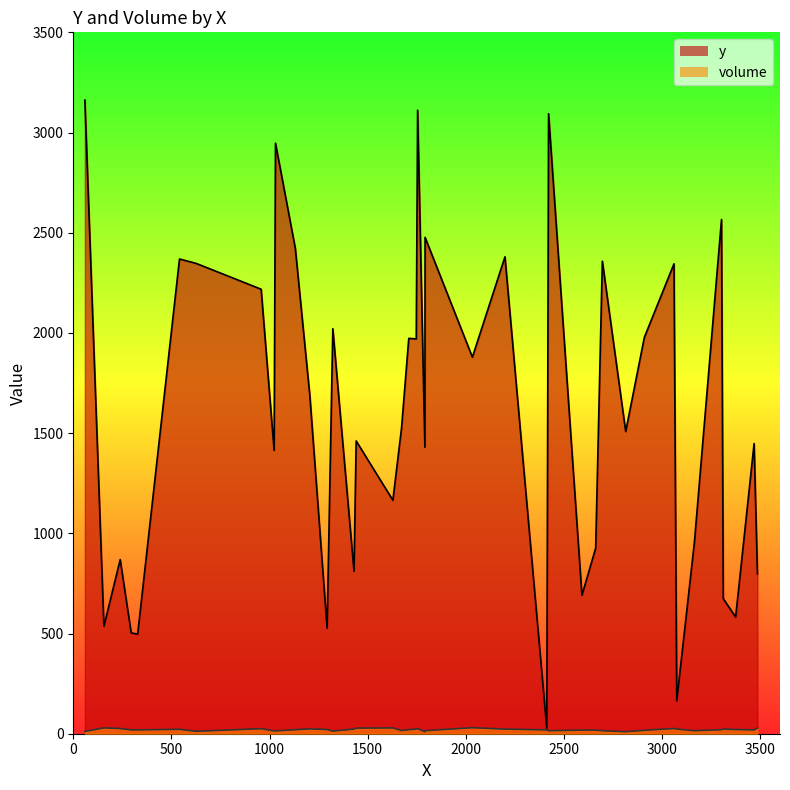

What is the value of the volume point at the 14th from the left?

17